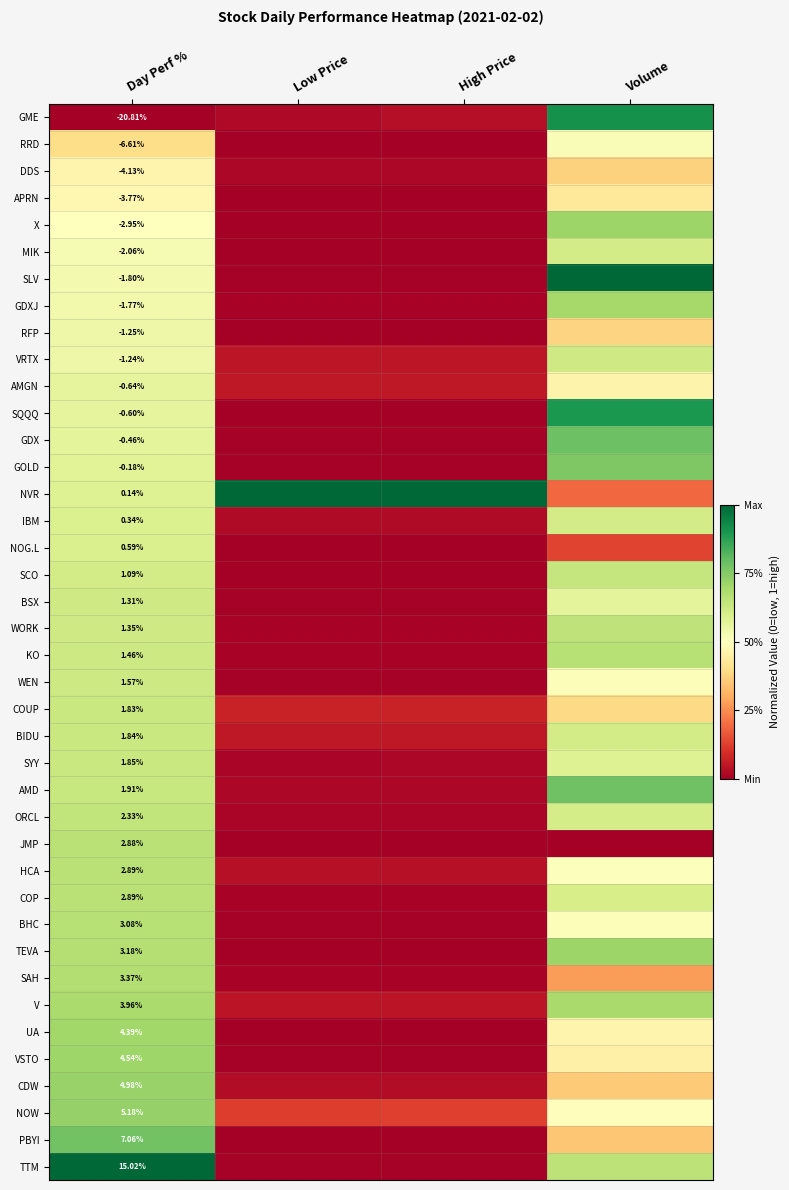

At how many categories does at least one series exceed 0?

4